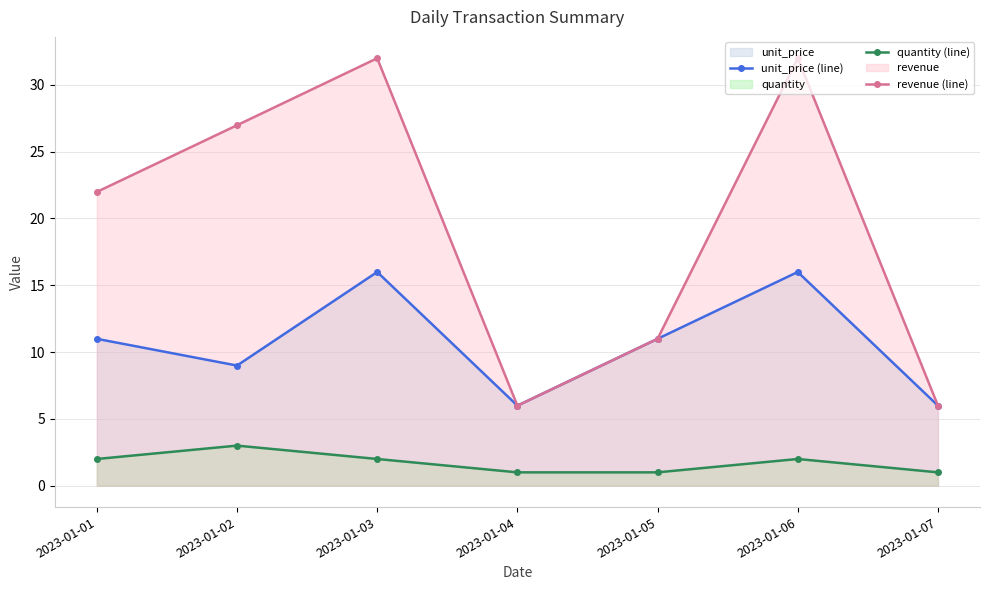

True or false: revenue (line) and unit_price (line) intersect in this chart.

False